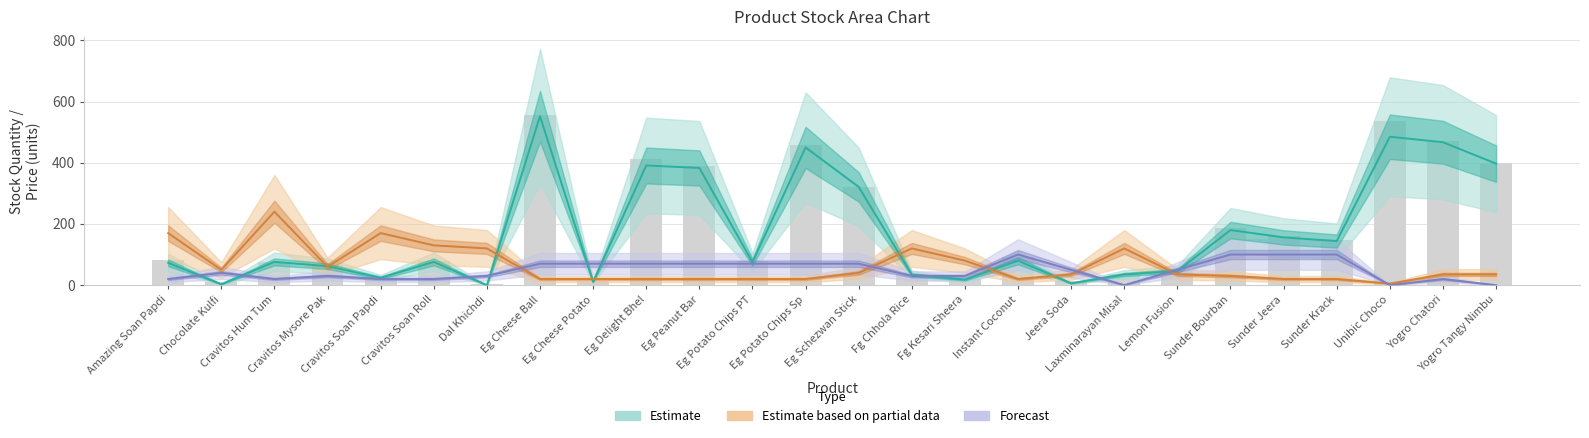

How many groups of bars are there?

26